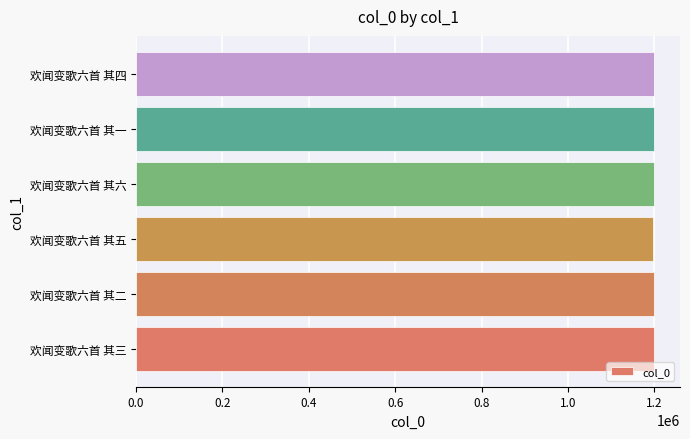

Is it true that the value at 欢闻变歌六首 其一 is 1199142?

True